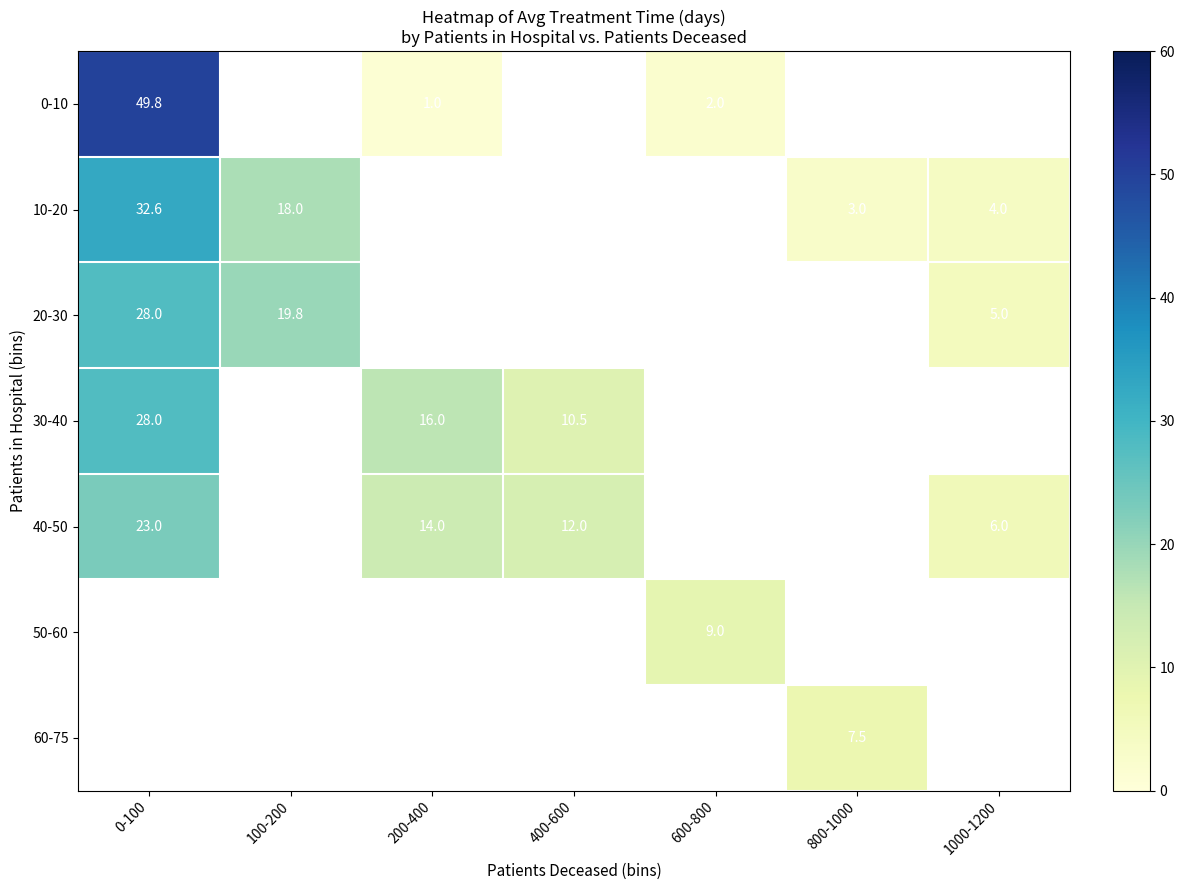

The 50-60 series shows 9.0 at 600-800. True or false?

True